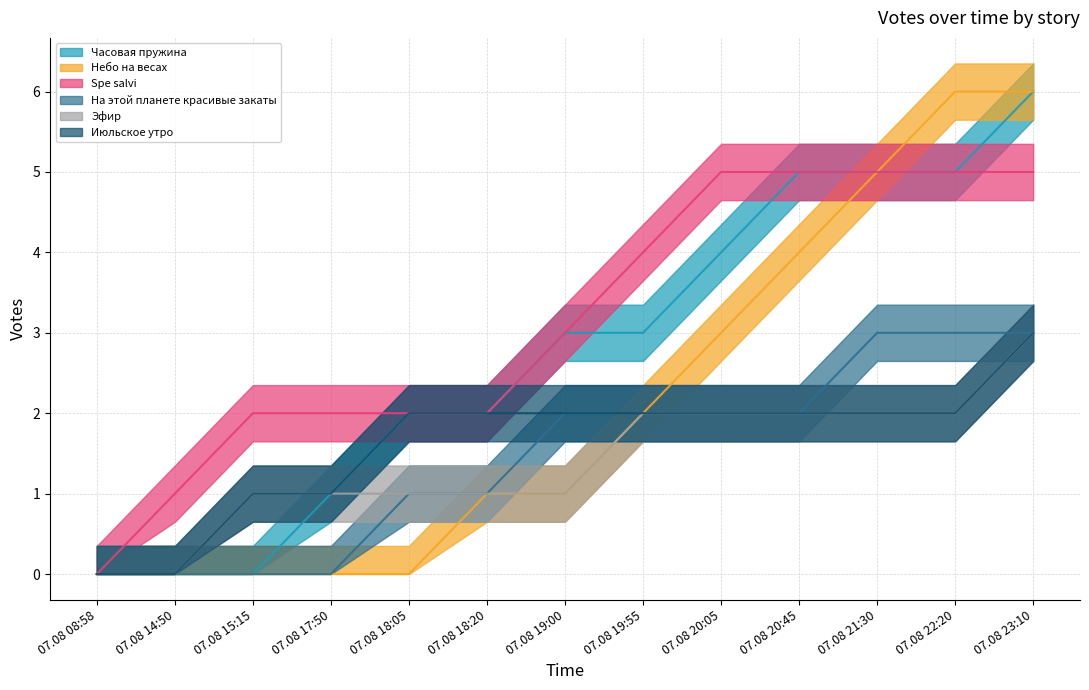

Reading left to right, extract all data points from this chart.

Часовая пружина: 07.08 08:58=0	07.08 14:50=0	07.08 15:15=0	07.08 17:50=1	07.08 18:05=2	07.08 18:20=2	07.08 19:00=3	07.08 19:55=3	07.08 20:05=4	07.08 20:45=5	07.08 21:30=5	07.08 22:20=5	07.08 23:10=6
Небо на весах: 07.08 08:58=0	07.08 14:50=0	07.08 15:15=0	07.08 17:50=0	07.08 18:05=0	07.08 18:20=1	07.08 19:00=1	07.08 19:55=2	07.08 20:05=3	07.08 20:45=4	07.08 21:30=5	07.08 22:20=6	07.08 23:10=6
Spe salvi: 07.08 08:58=0	07.08 14:50=1	07.08 15:15=2	07.08 17:50=2	07.08 18:05=2	07.08 18:20=2	07.08 19:00=3	07.08 19:55=4	07.08 20:05=5	07.08 20:45=5	07.08 21:30=5	07.08 22:20=5	07.08 23:10=5
На этой планете красивые закаты: 07.08 08:58=0	07.08 14:50=0	07.08 15:15=0	07.08 17:50=0	07.08 18:05=1	07.08 18:20=1	07.08 19:00=2	07.08 19:55=2	07.08 20:05=2	07.08 20:45=2	07.08 21:30=3	07.08 22:20=3	07.08 23:10=3
Эфир: 07.08 08:58=0	07.08 14:50=0	07.08 15:15=1	07.08 17:50=1	07.08 18:05=1	07.08 18:20=1	07.08 19:00=1	07.08 19:55=2	07.08 20:05=2	07.08 20:45=2	07.08 21:30=2	07.08 22:20=2	07.08 23:10=3
Июльское утро: 07.08 08:58=0	07.08 14:50=0	07.08 15:15=1	07.08 17:50=1	07.08 18:05=2	07.08 18:20=2	07.08 19:00=2	07.08 19:55=2	07.08 20:05=2	07.08 20:45=2	07.08 21:30=2	07.08 22:20=2	07.08 23:10=3